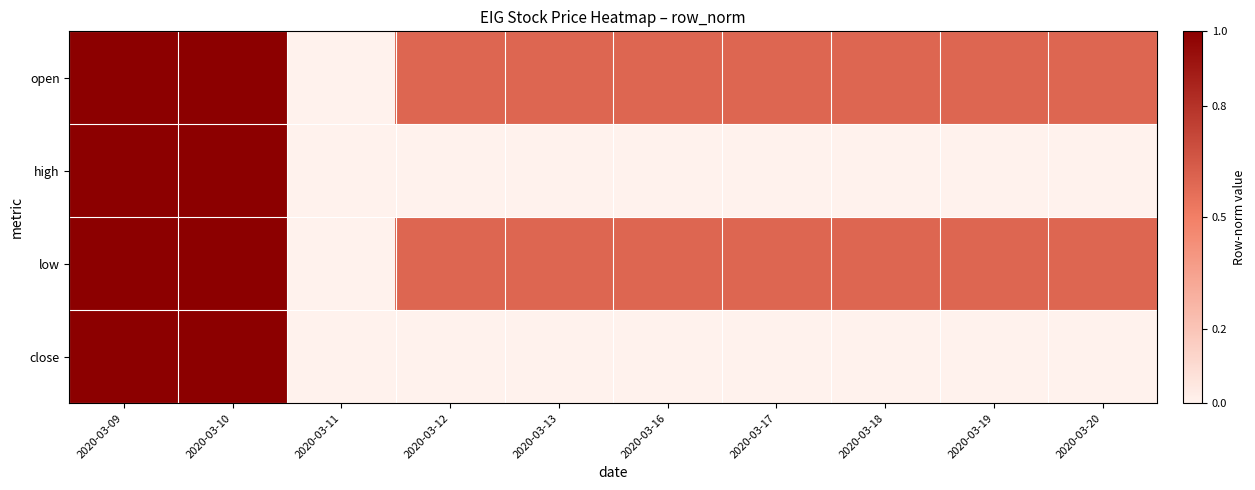

How many categories are shown in the chart?

10